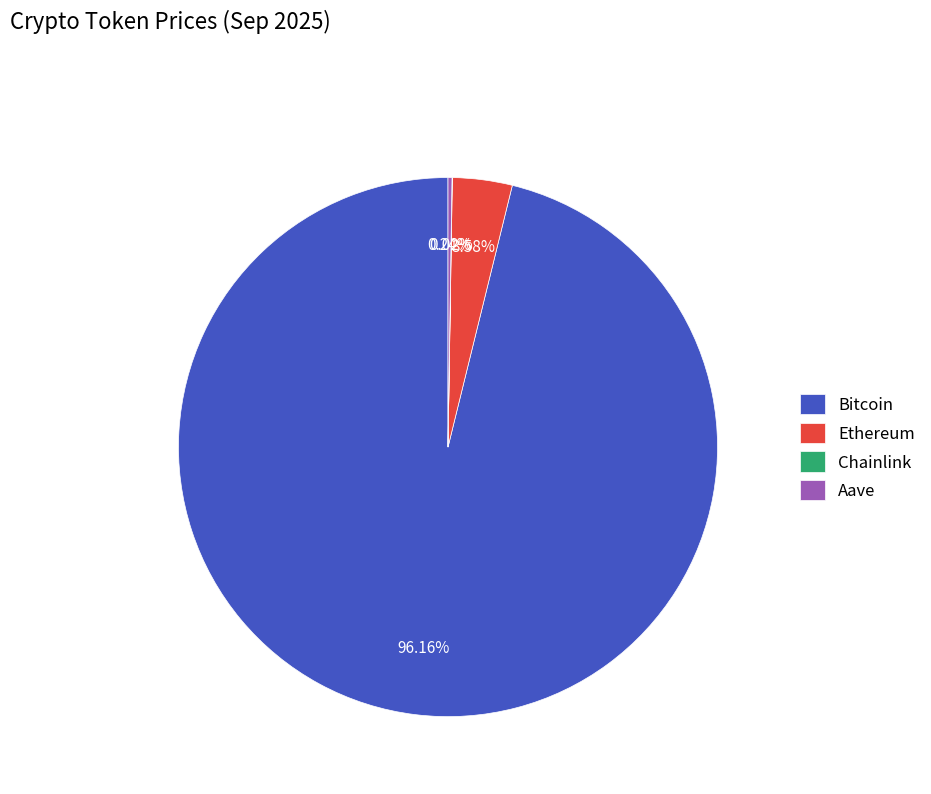

Which slice represents more than half of the pie?

Bitcoin